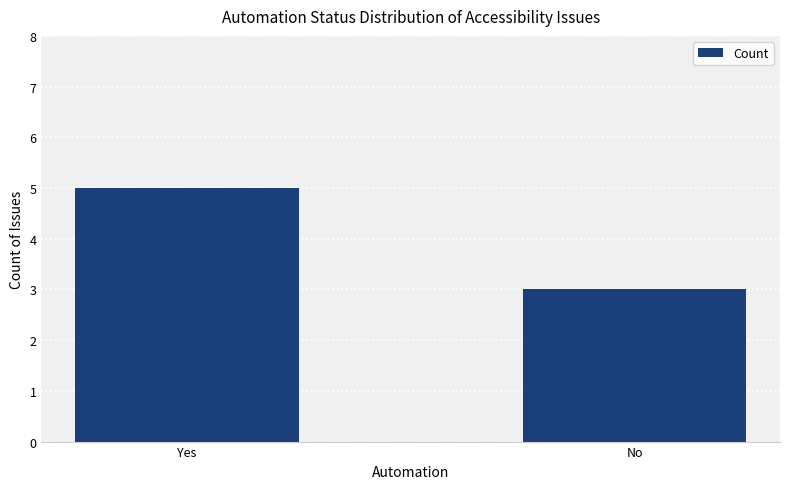

Which has a higher value, No or Yes?

Yes